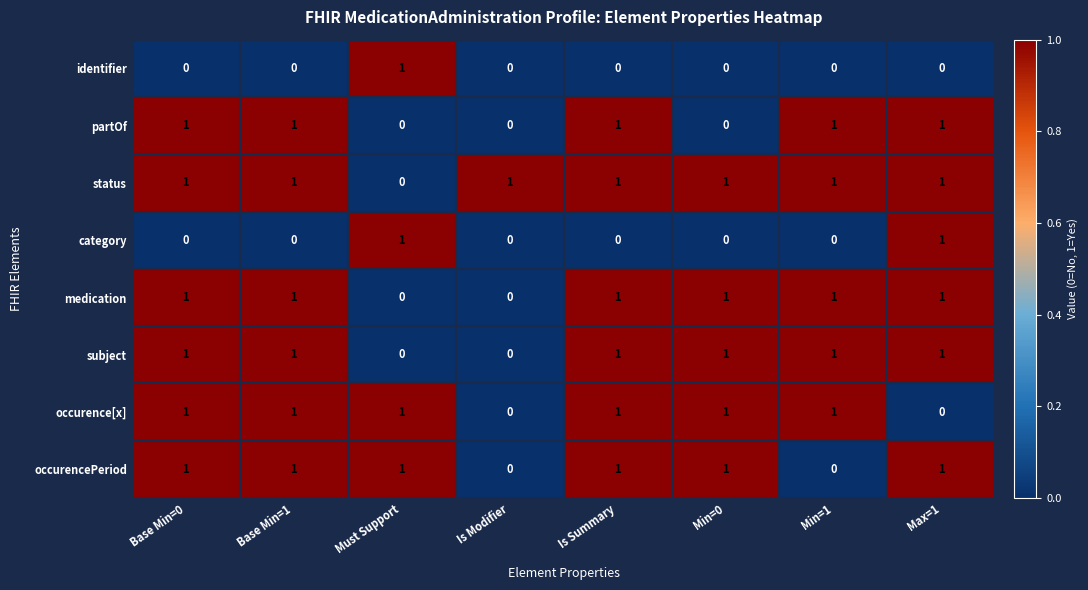

At how many categories does at least one series exceed 0?

8